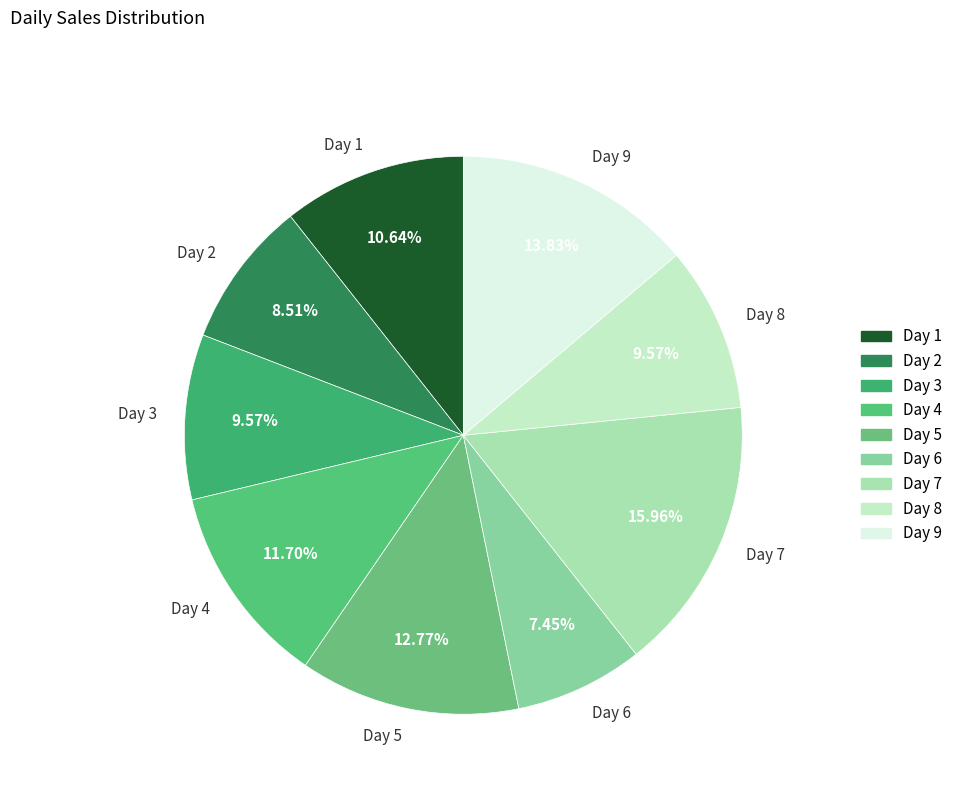

What is the ratio of the value at Day 2 to the value at Day 1?

0.8